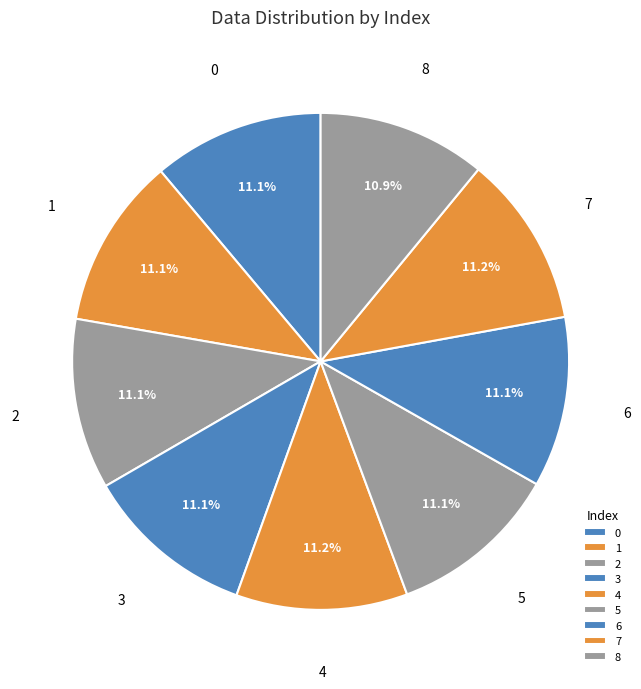

Does any single category account for the majority?

No